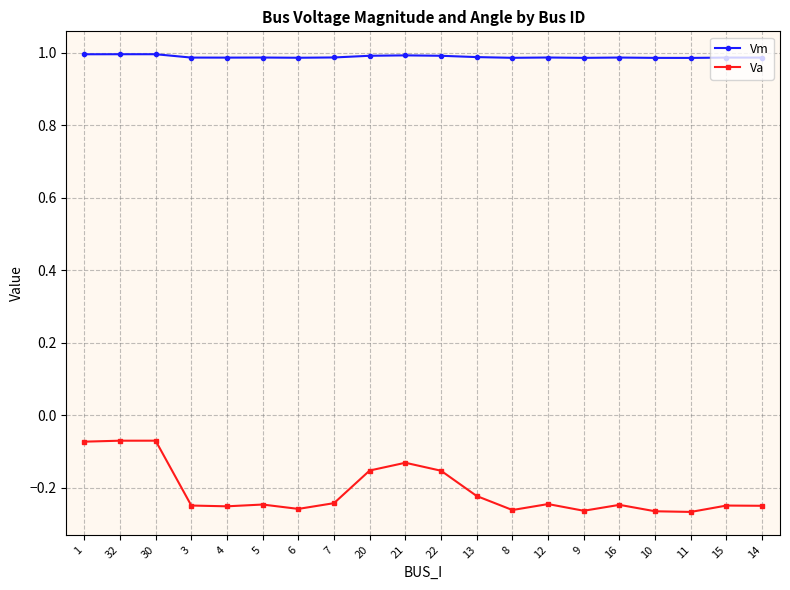

True or false: Vm has more than 0 points higher than both neighbors.

True